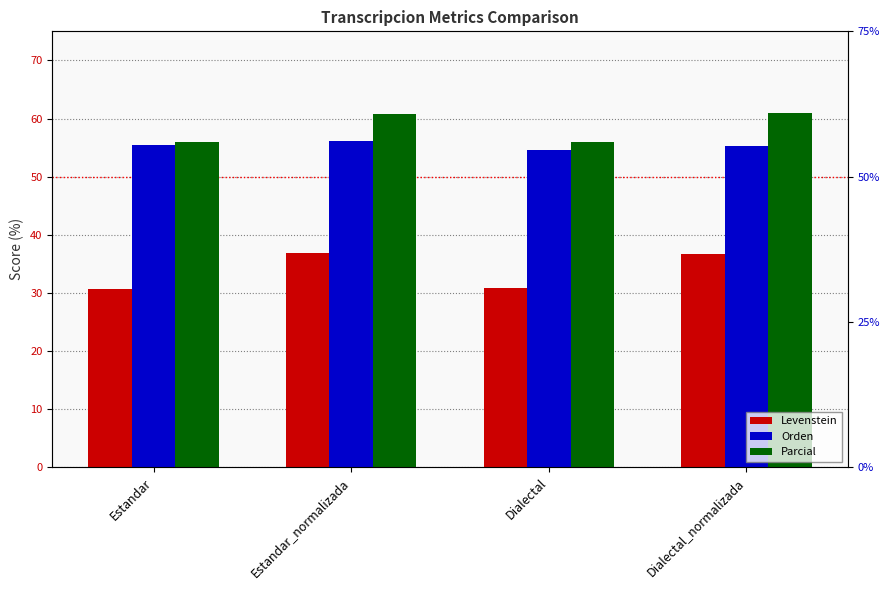

What is the label of the 4th bar from the right?

Estandar